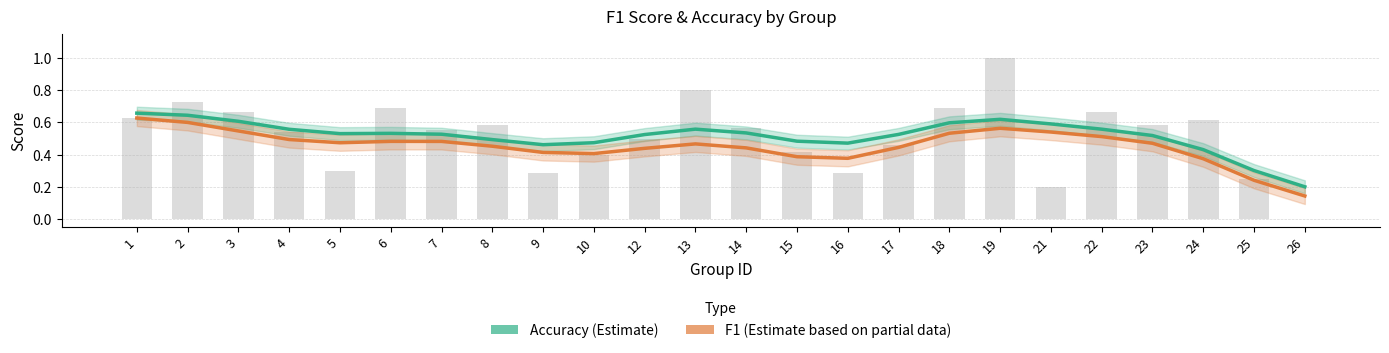

What is the total value across all series at 26?

0.3